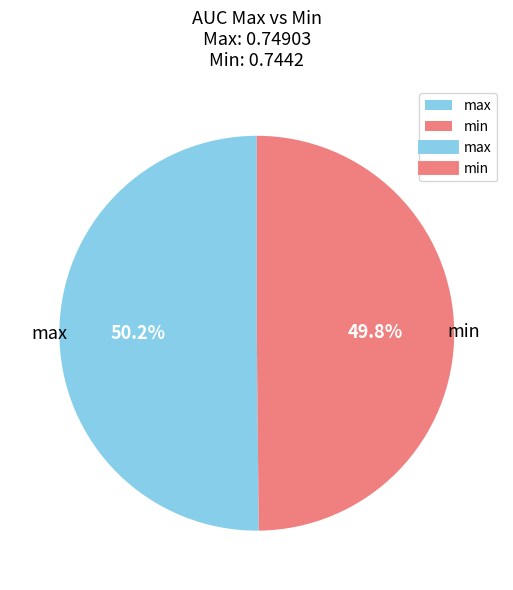

What percentage is the max slice, to the nearest percent?

50%